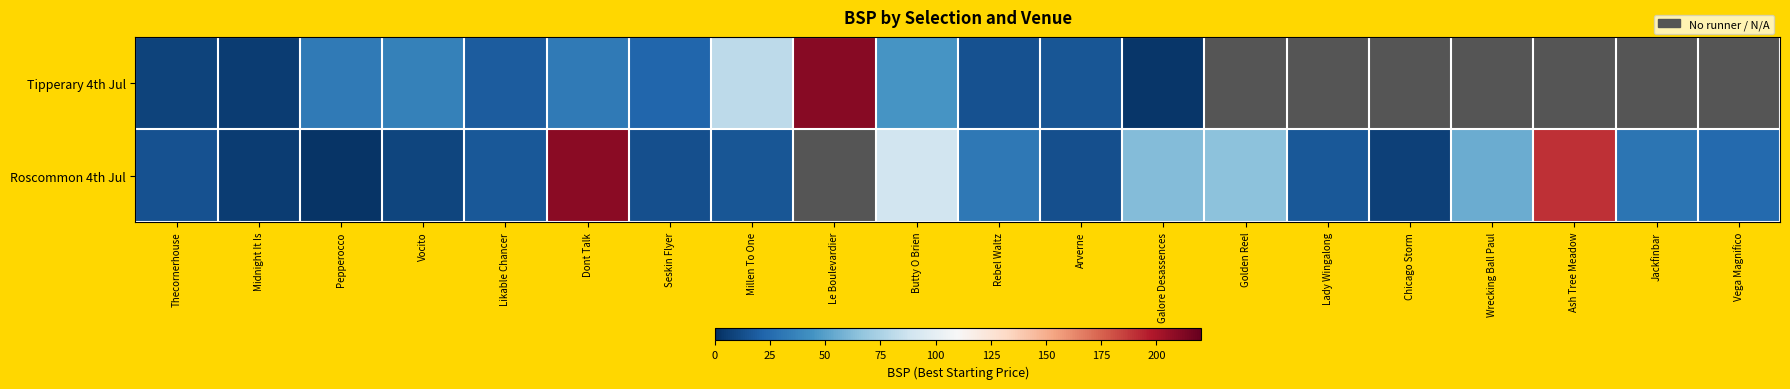

True or false: Roscommon 4th Jul has a value of 64.5 at Golden Reel.

True